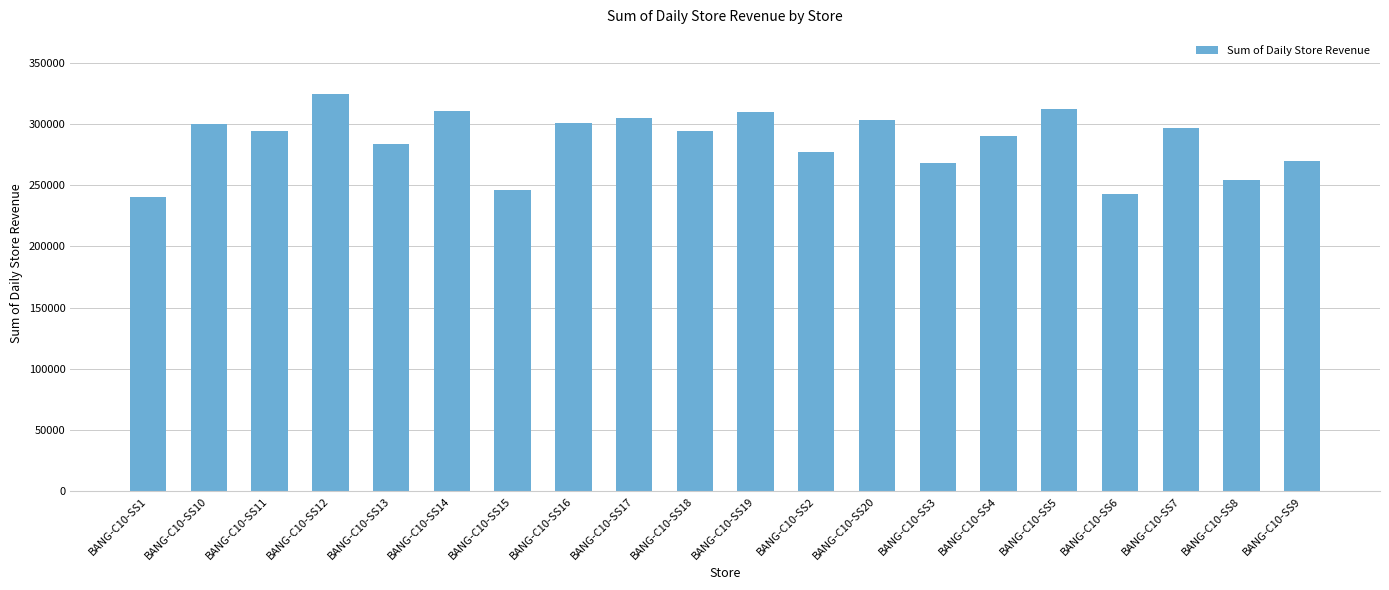

What is the difference between the values at BANG-C10-SS12 and BANG-C10-SS1?

83990